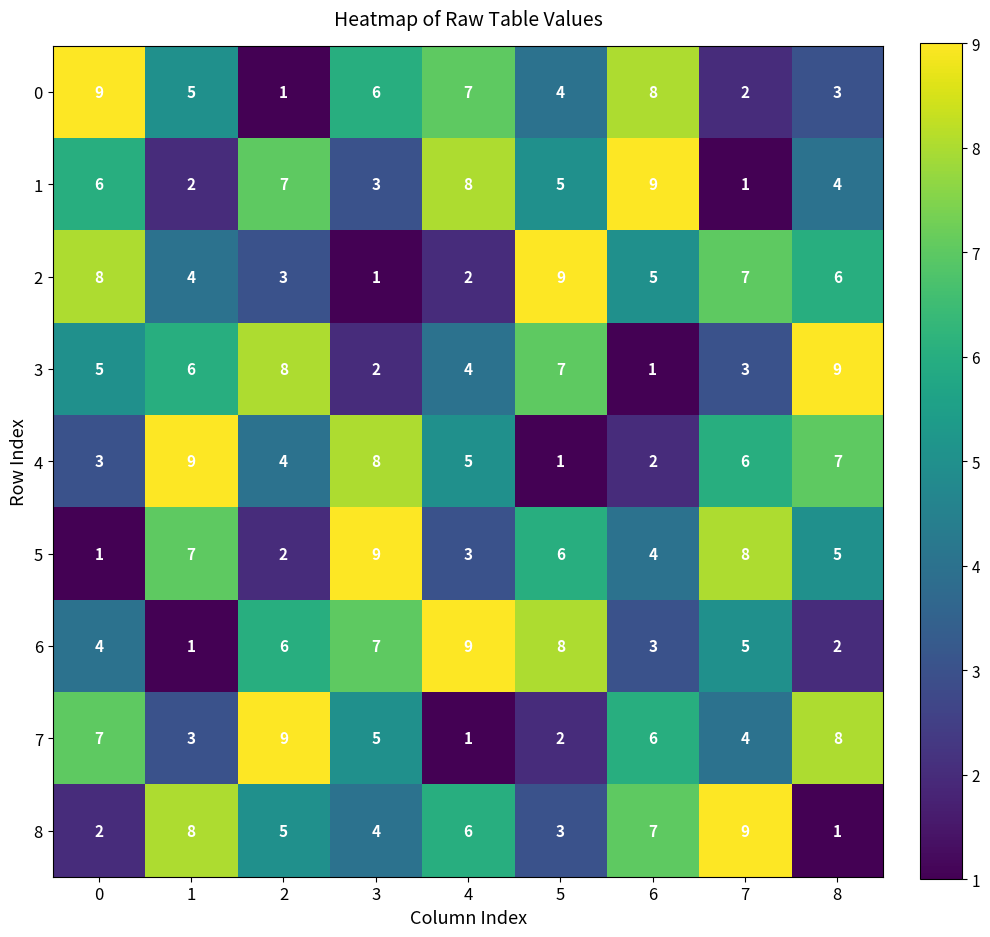

List the labels in order of 0 value, largest first.

0, 6, 4, 3, 1, 5, 8, 7, 2